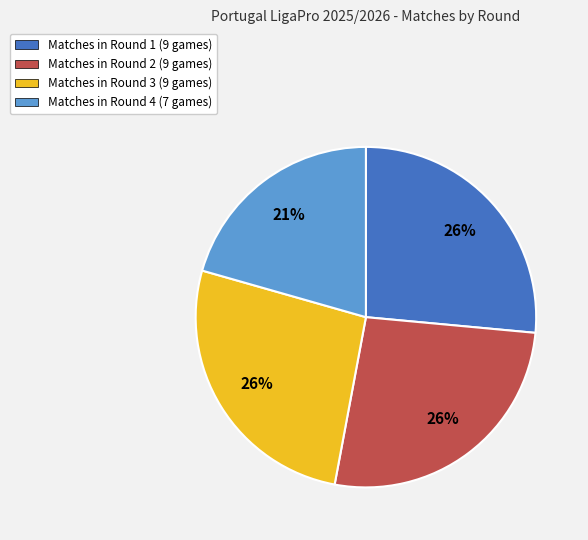

To the nearest percent, what percentage of the pie is Matches in Round 4 (7 games)?

21%